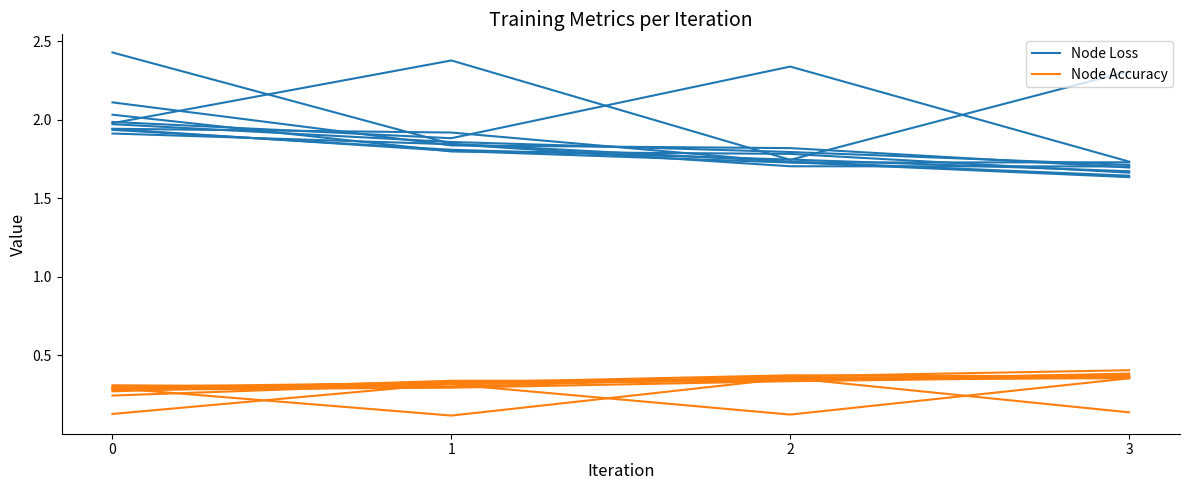

Reading right to left, extract all data points from this chart.

Node Loss: 3=1.7	2=1.8	1=1.8	0=2.0
Node Accuracy: 3=0.4	2=0.3	1=0.3	0=0.3